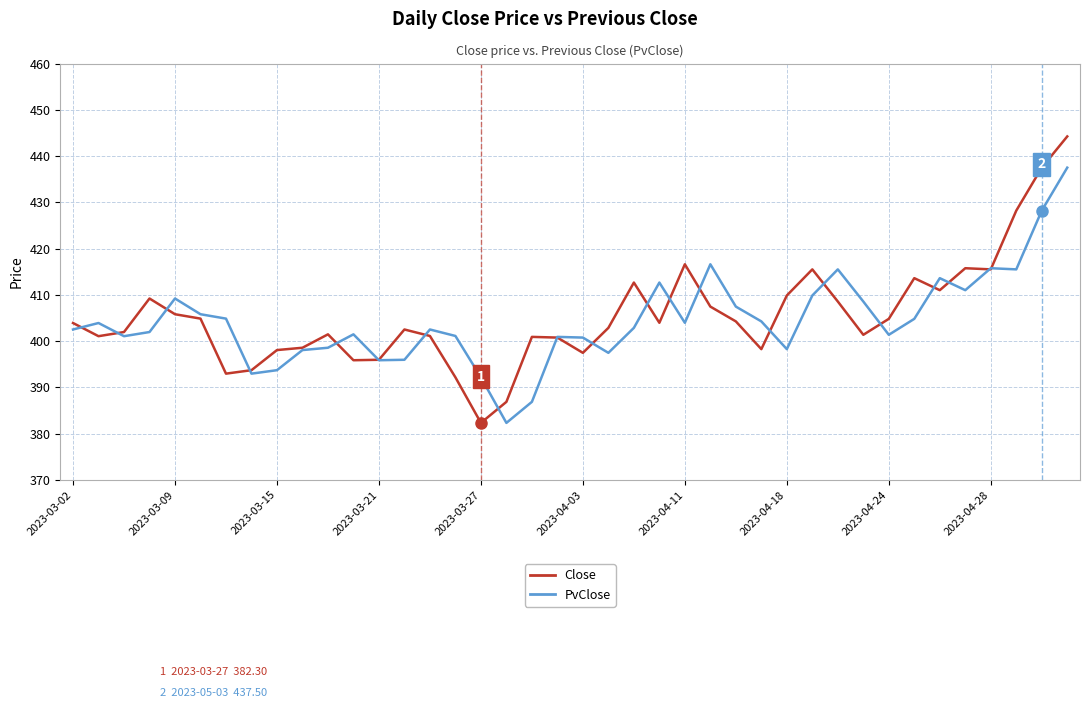

Which series has the widest spread of values?

Close